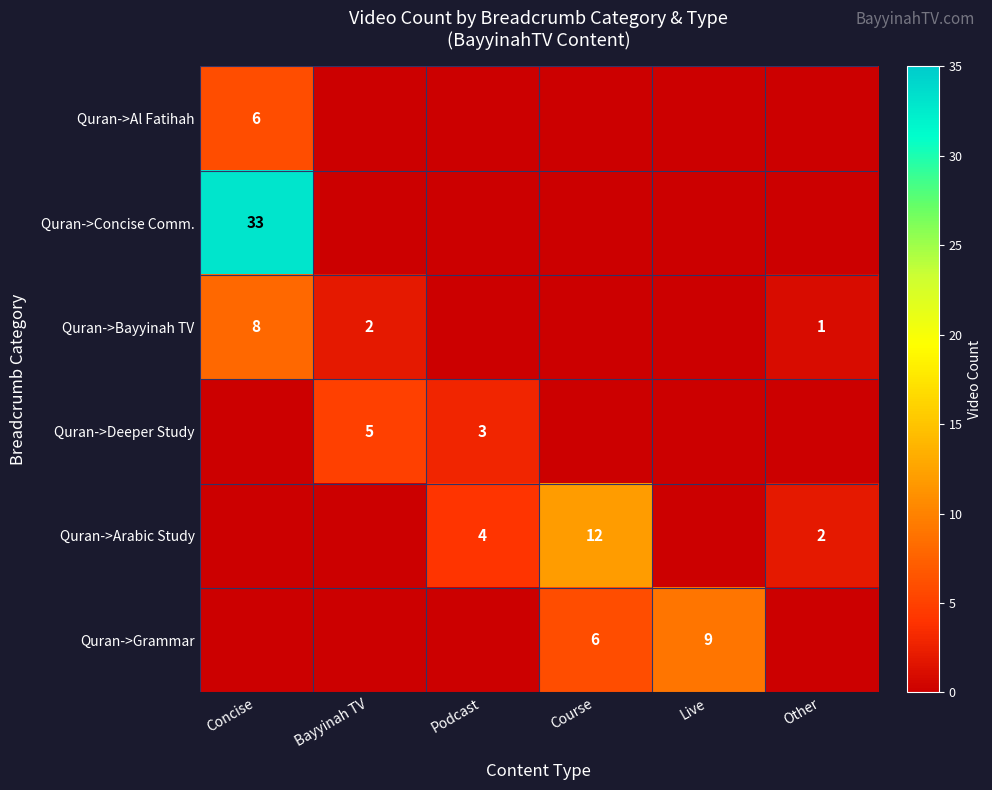

Is it true that Quran->Al Fatihah equals 6 at Concise?

True